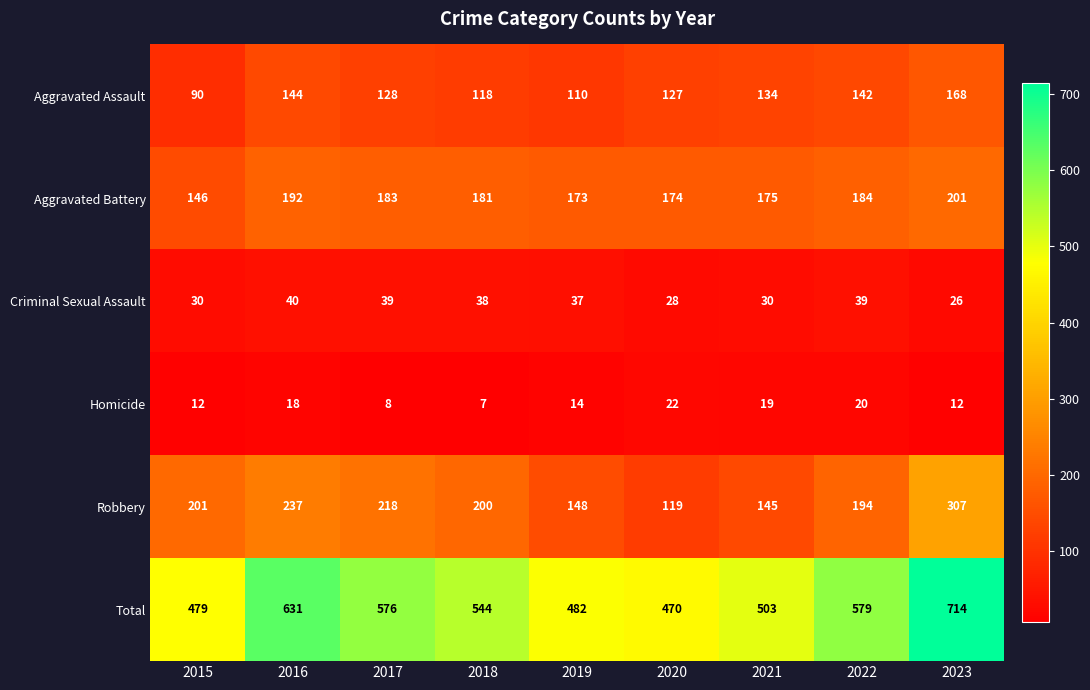

List the labels in order of Total value, smallest first.

2020, 2015, 2019, 2021, 2018, 2017, 2022, 2016, 2023